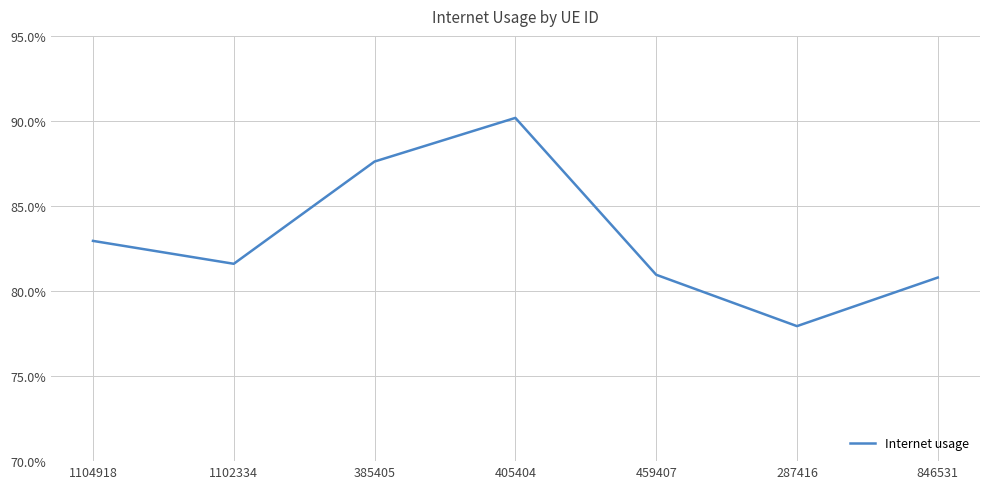

The value at 287416 is 0.8. True or false?

True